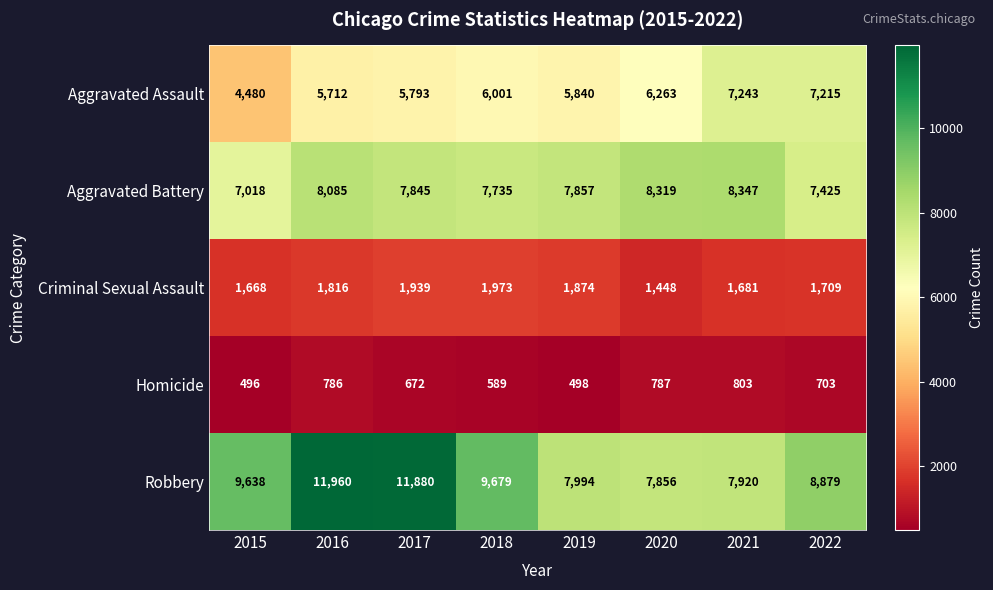

What is the total value across all series at 2020?

24673